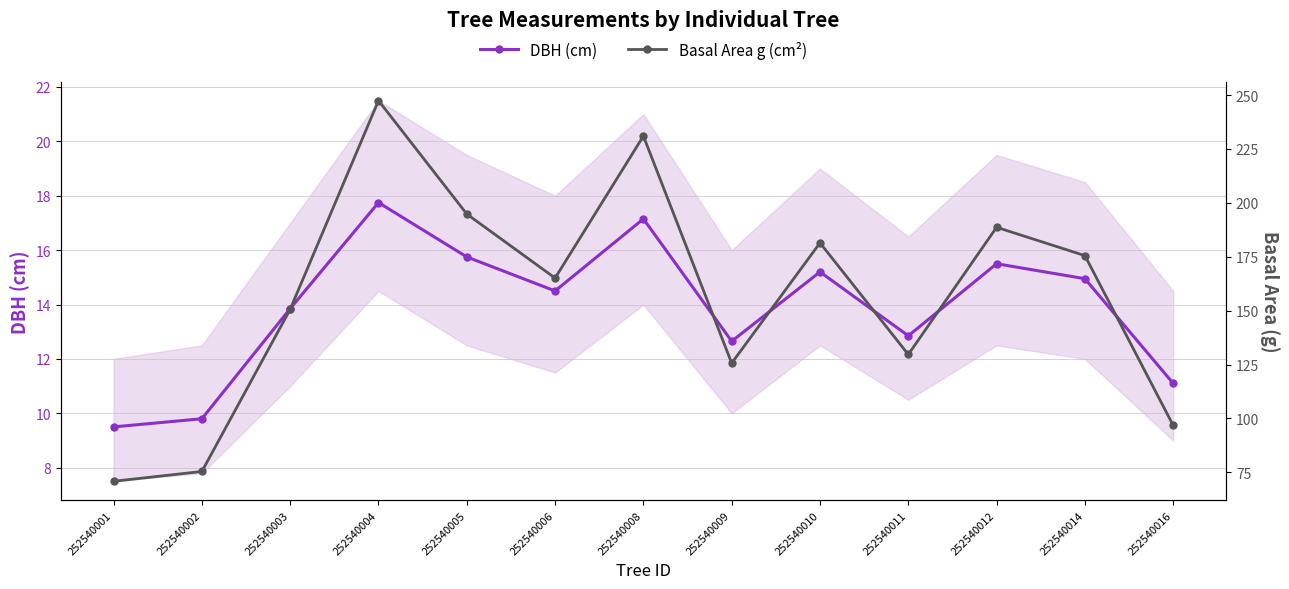

What is the average value of the DBH (cm) series?

13.9